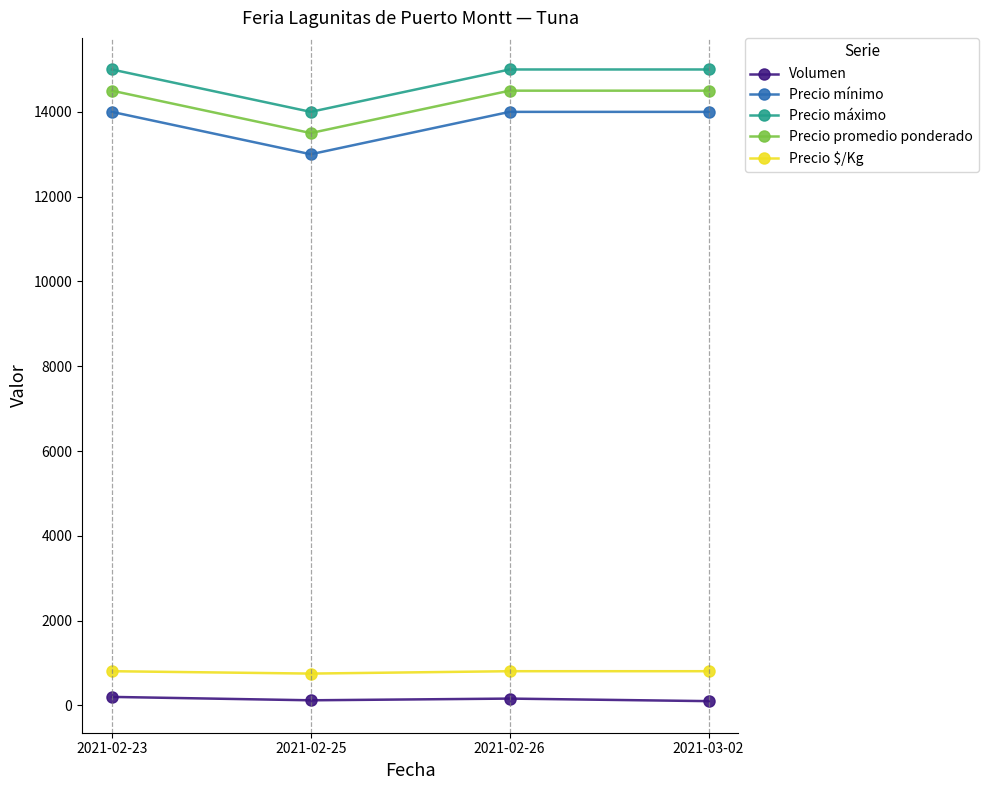

True or false: Precio mínimo and Precio promedio ponderado intersect in this chart.

False